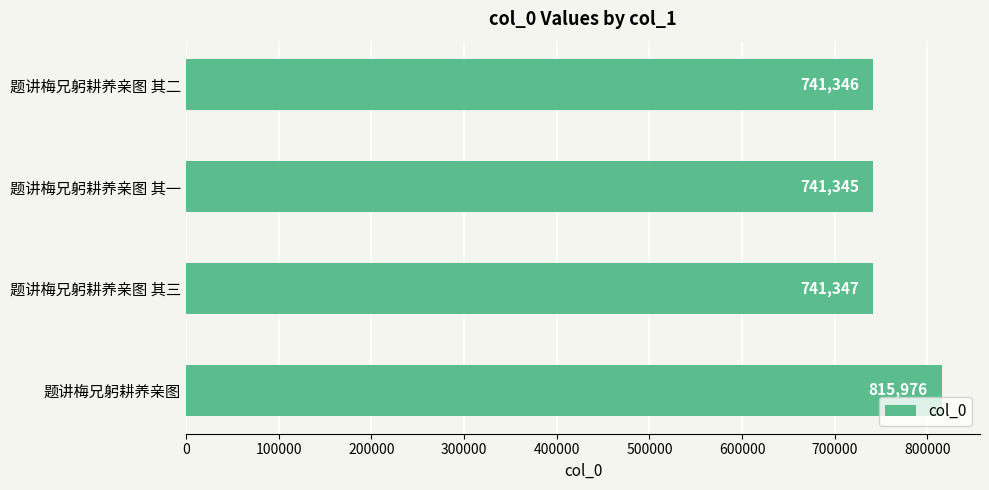

Rank the categories by value from highest to lowest.

题讲梅兄躬耕养亲图, 题讲梅兄躬耕养亲图 其三, 题讲梅兄躬耕养亲图 其二, 题讲梅兄躬耕养亲图 其一